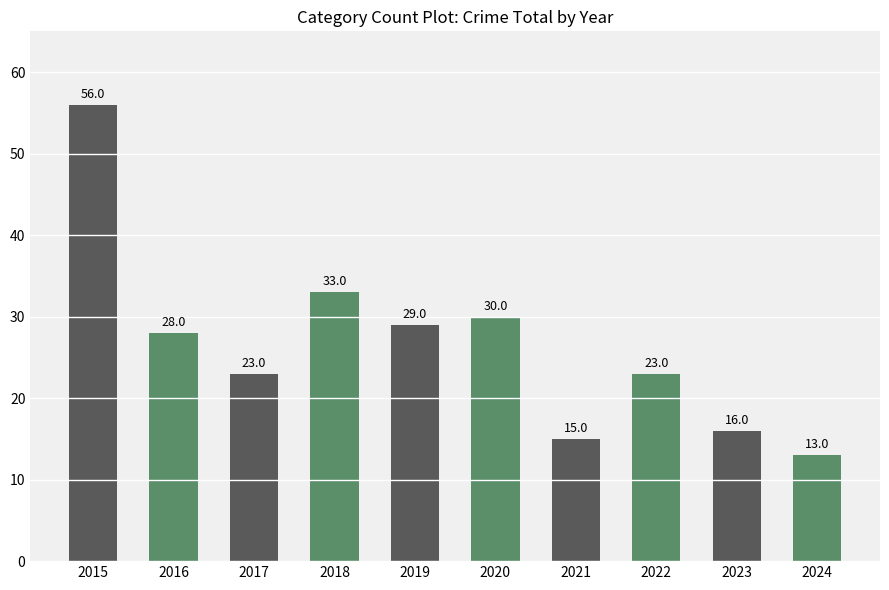

What is the sum of the values at 2017 and 2018?

56